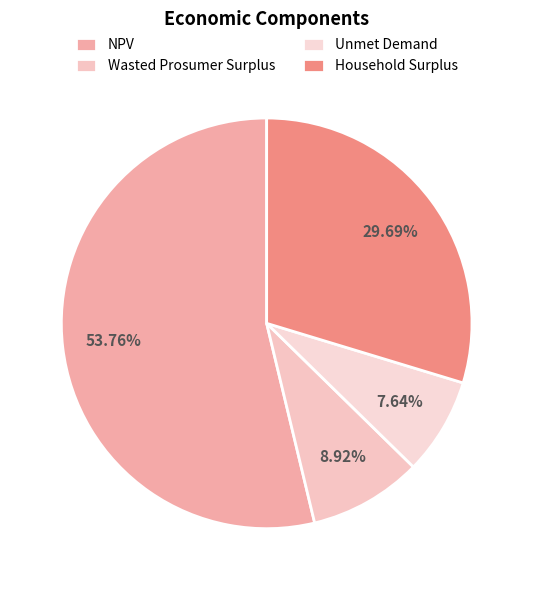

True or false: Unmet Demand accounts for 8% of the total.

True